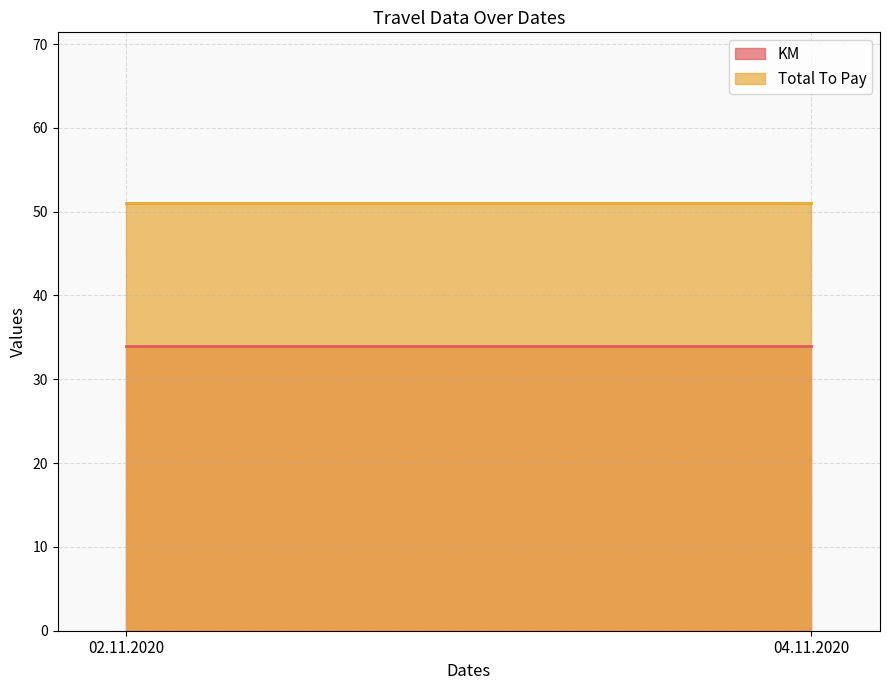

What is the smallest value displayed?

34